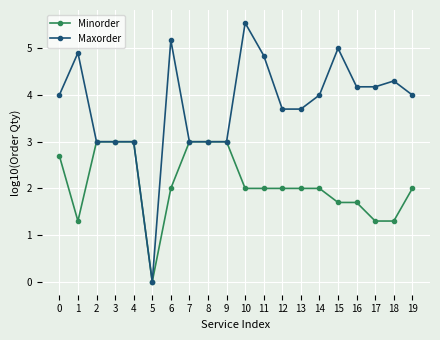

The value of Maxorder at 19 is 4.0. True or false?

True